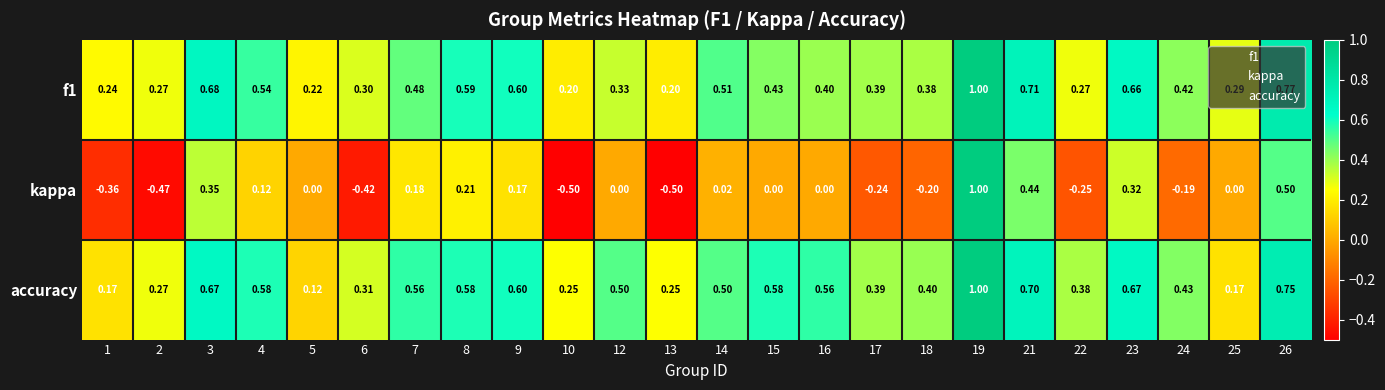

Which series has the largest range (max minus min)?

kappa